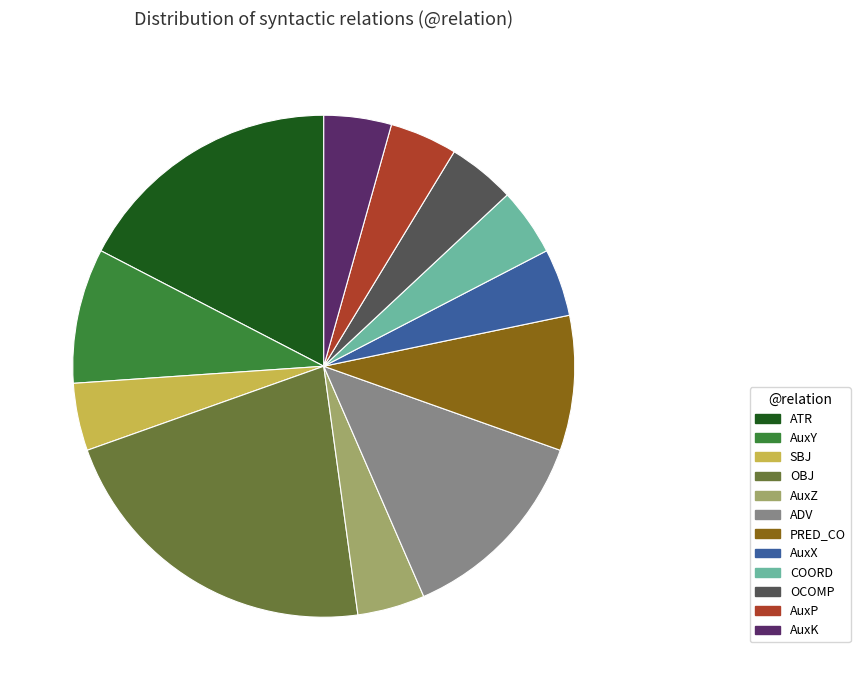

How many slices are in this pie chart?

12